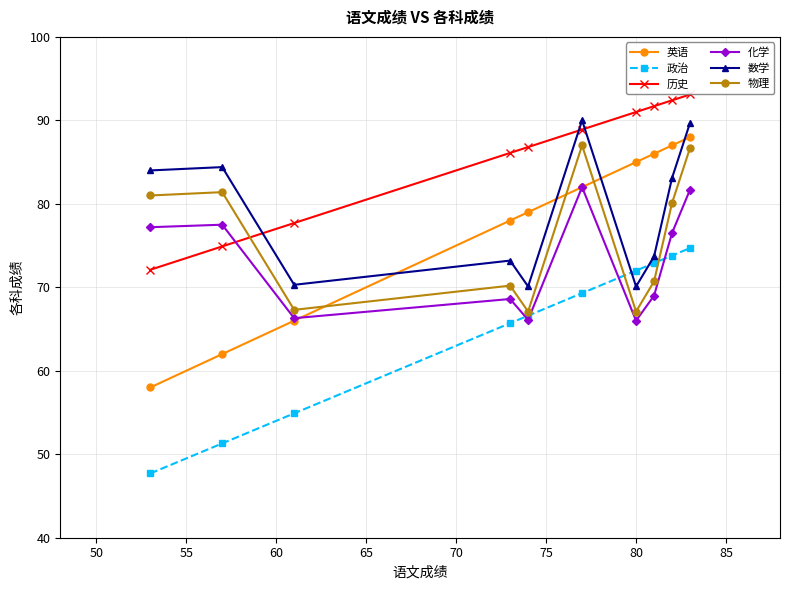

What is the value of the 英语 point at the 6th from the left?

82.0